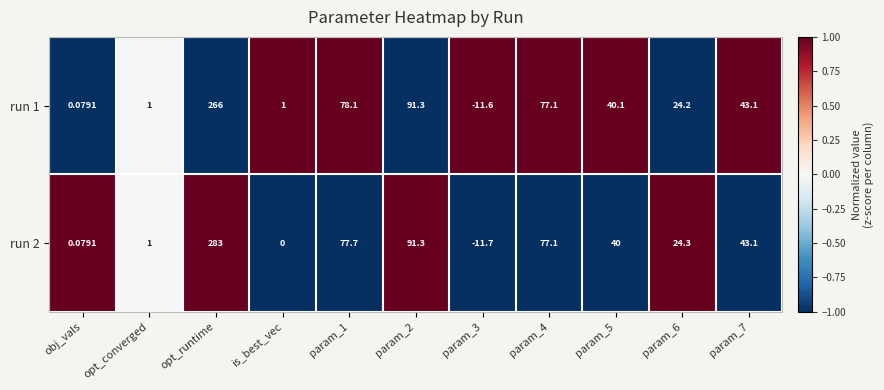

At which label does run 2 first exceed 40?

opt_runtime